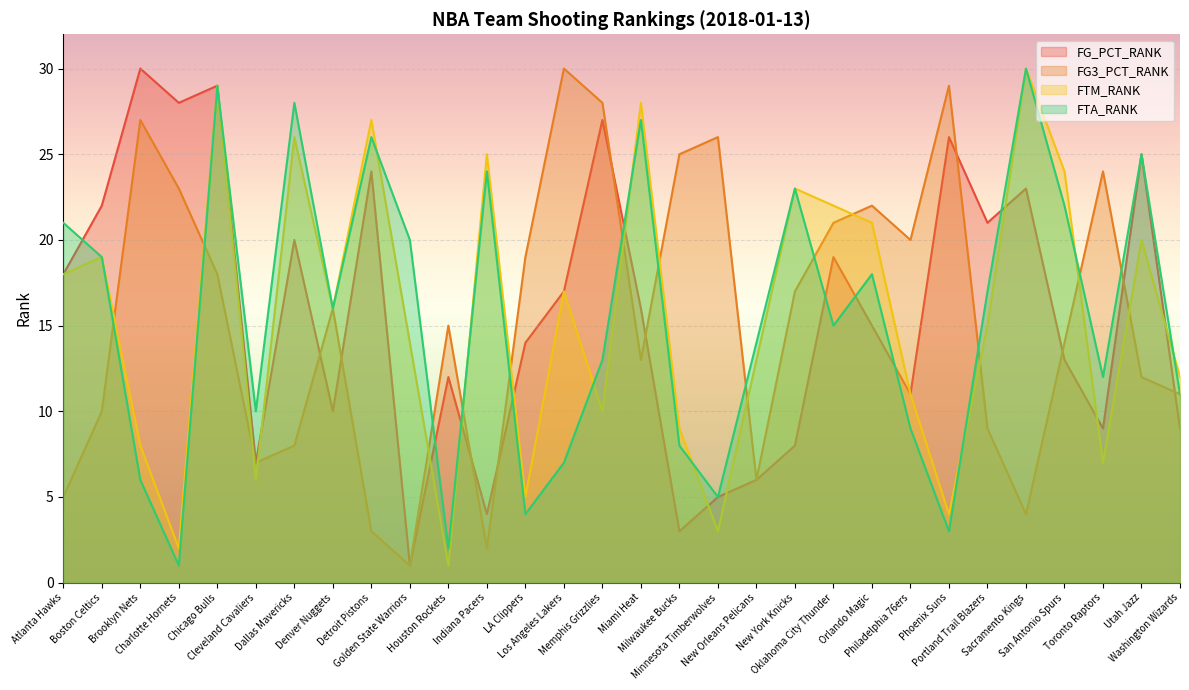

Does the chart display data point markers on the line(s)?

No